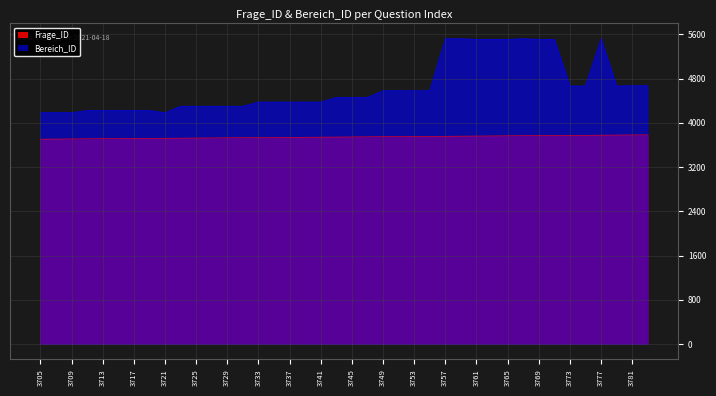

What is the sum of the Frage_ID values at 3723 and 3729?

7452